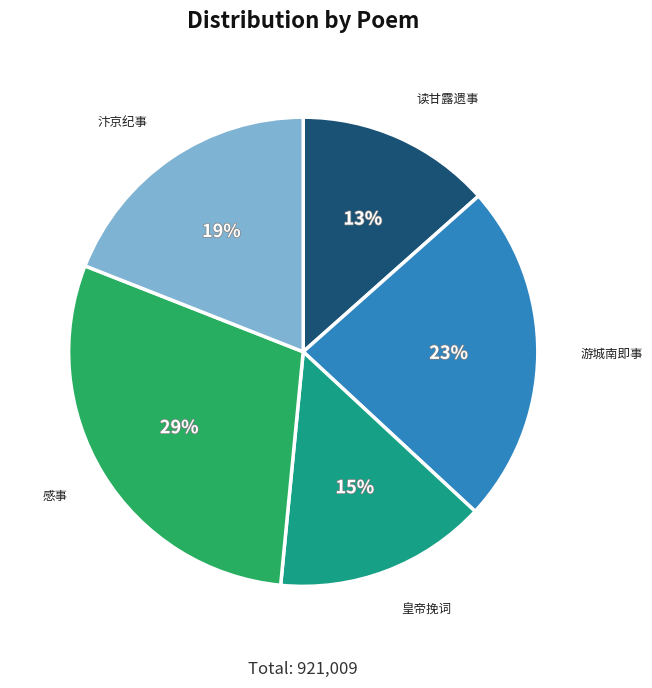

Which has a higher value, 读甘露遗事 or 皇帝挽词?

皇帝挽词